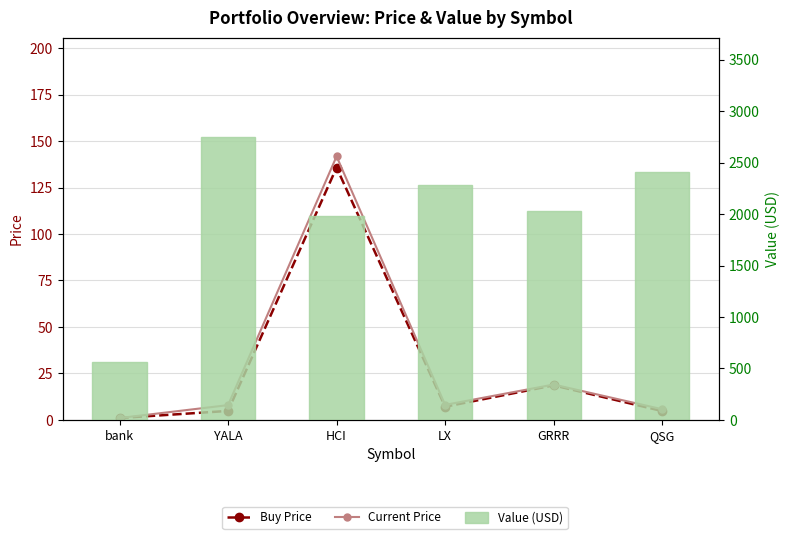

Reading left to right, transcribe all the data shown in this chart.

Buy Price: 1.0	4.8	135.8	7.1	18.6	4.8
Current Price: 1.0	8.0	141.8	8.1	19.0	5.7
Value (USD): 566.7	2750.7	1984.5	2278.6	2034.8	2410.8